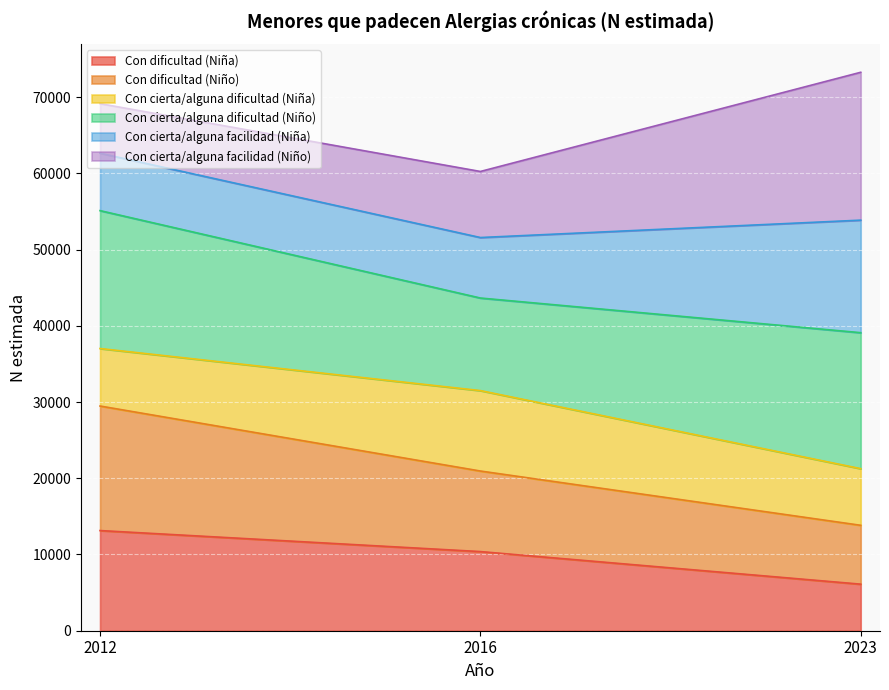

The Con dificultad (Niña) series shows 6108 at 2023. True or false?

True